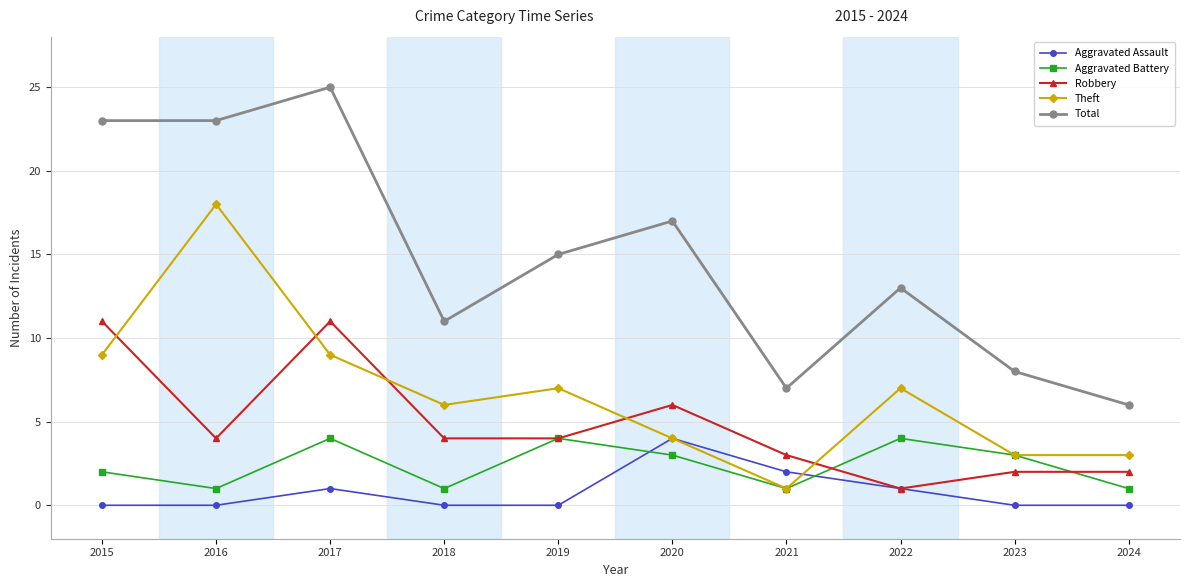

How many series are shown in this chart?

5